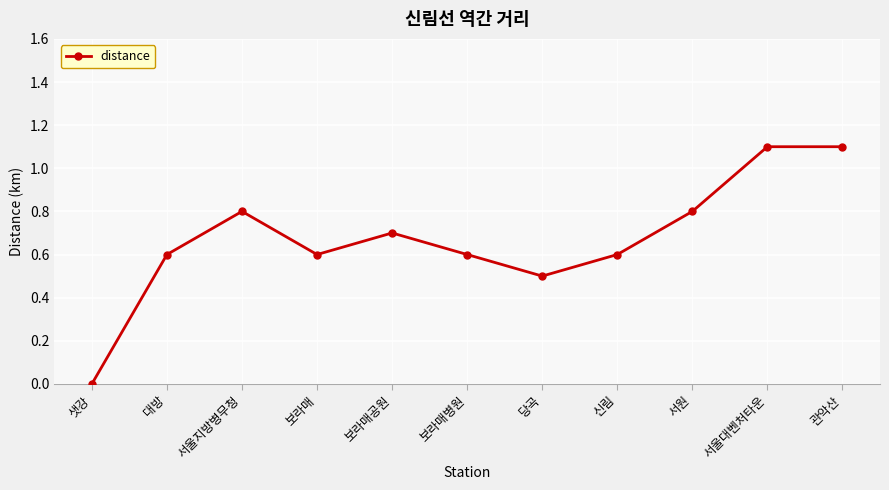

What is the difference between the values at 샛강 and 보라매병원?

0.6